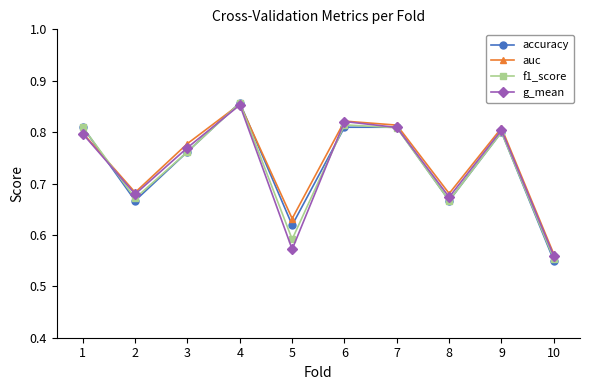

Is it true that f1_score equals 0.4 at 10?

False